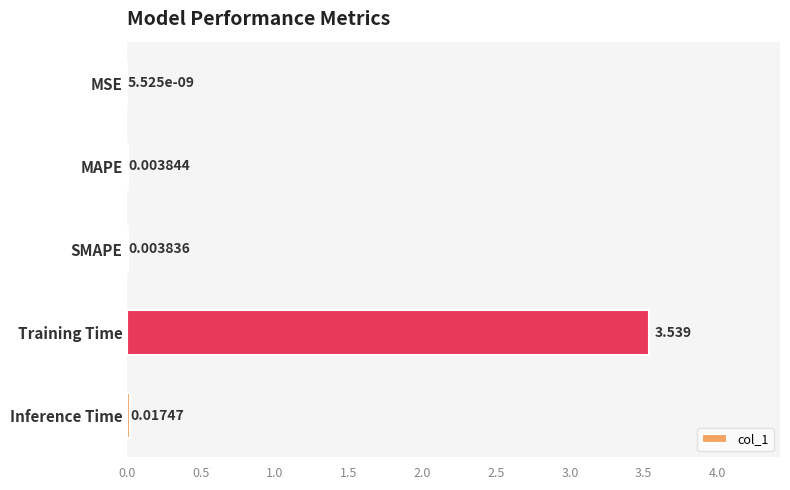

Which has a higher value, SMAPE or Inference Time?

Inference Time